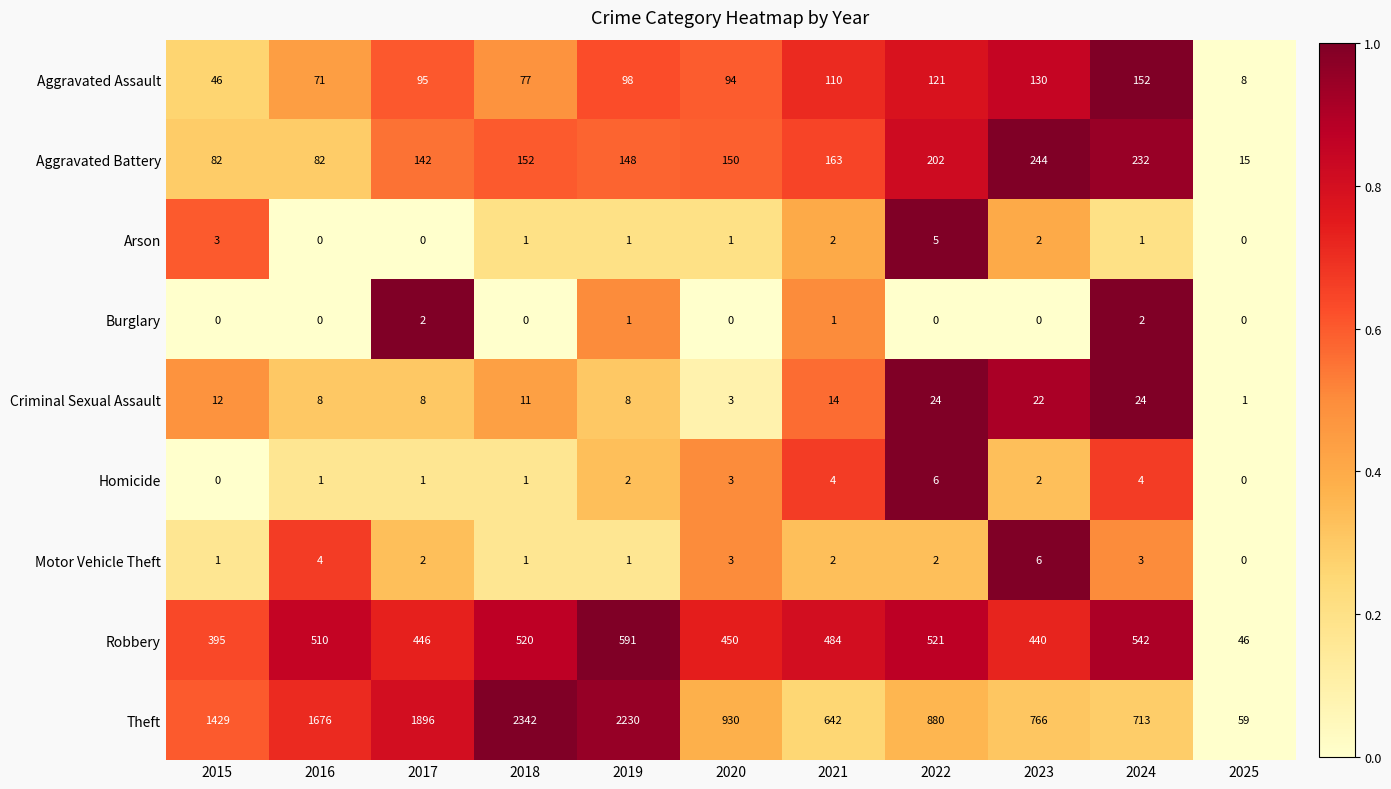

Where is Homicide nearest to the value 3?

2020